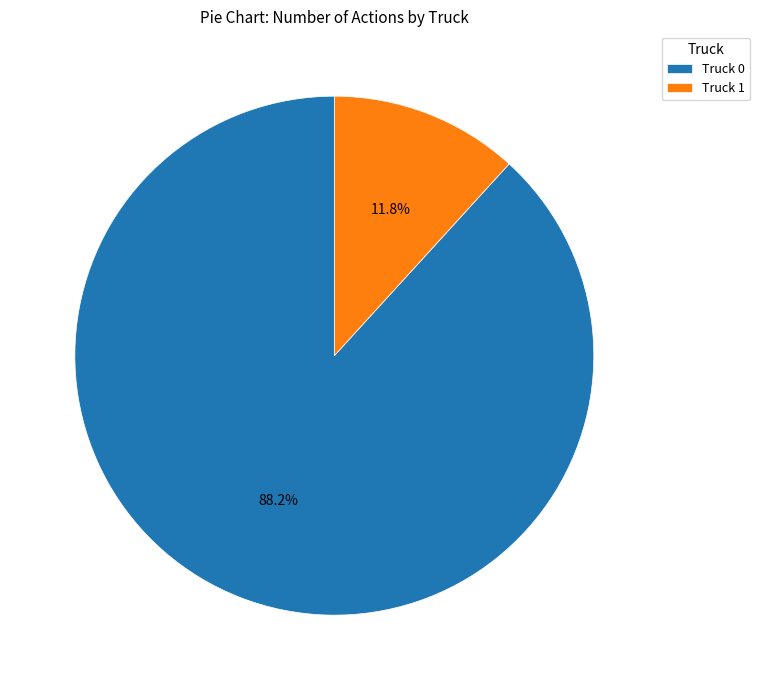

Which category has the biggest portion of the pie?

Truck 0